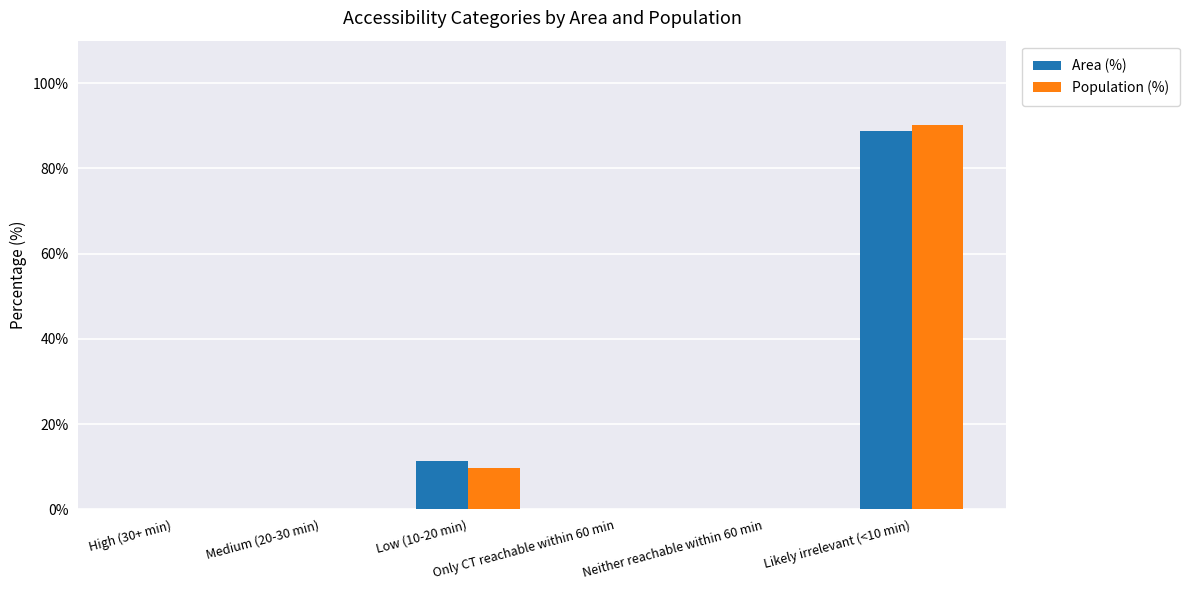

What is the maximum value shown in the chart?

90.3